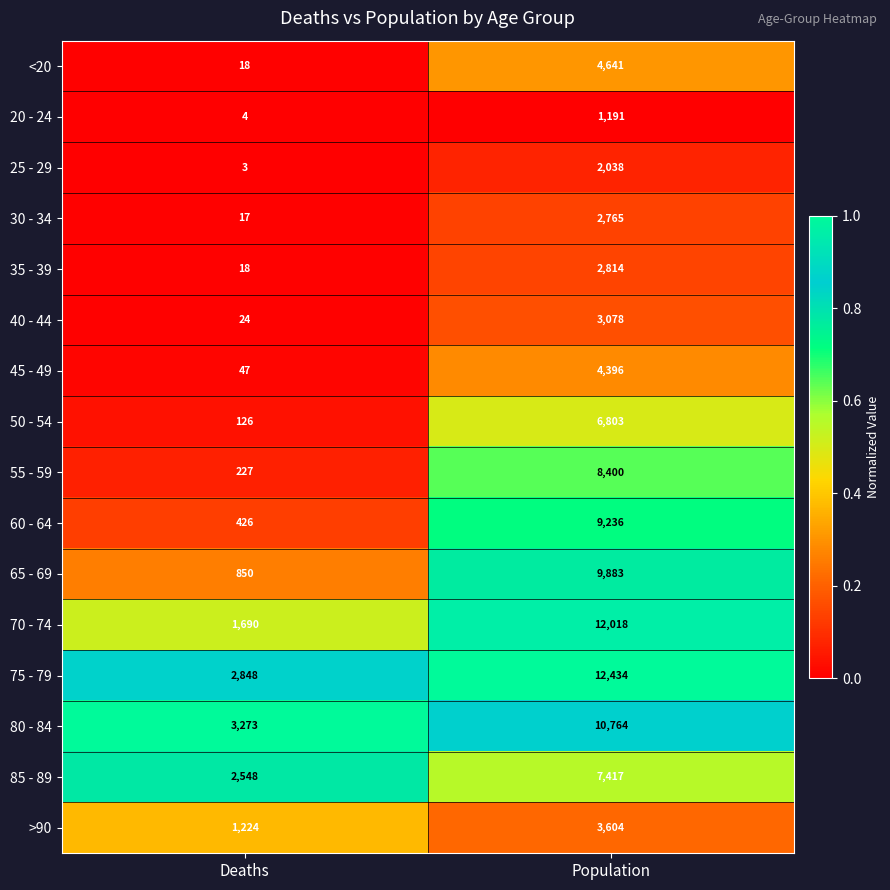

List the series in order of their peak value, lowest first.

20 - 24, 25 - 29, 30 - 34, 35 - 39, 40 - 44, >90, 45 - 49, <20, 50 - 54, 85 - 89, 55 - 59, 60 - 64, 65 - 69, 80 - 84, 70 - 74, 75 - 79